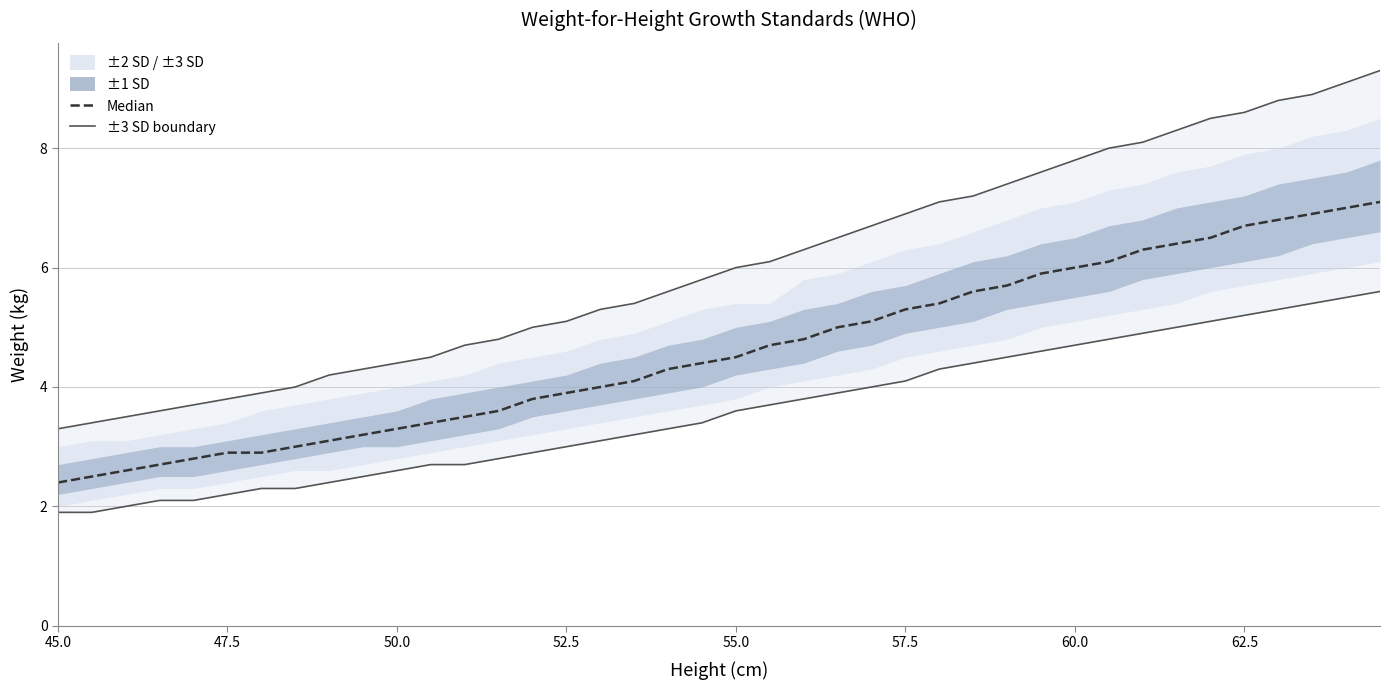

What is the difference between the maximum and second lowest values in the +3 SD series?

5.9